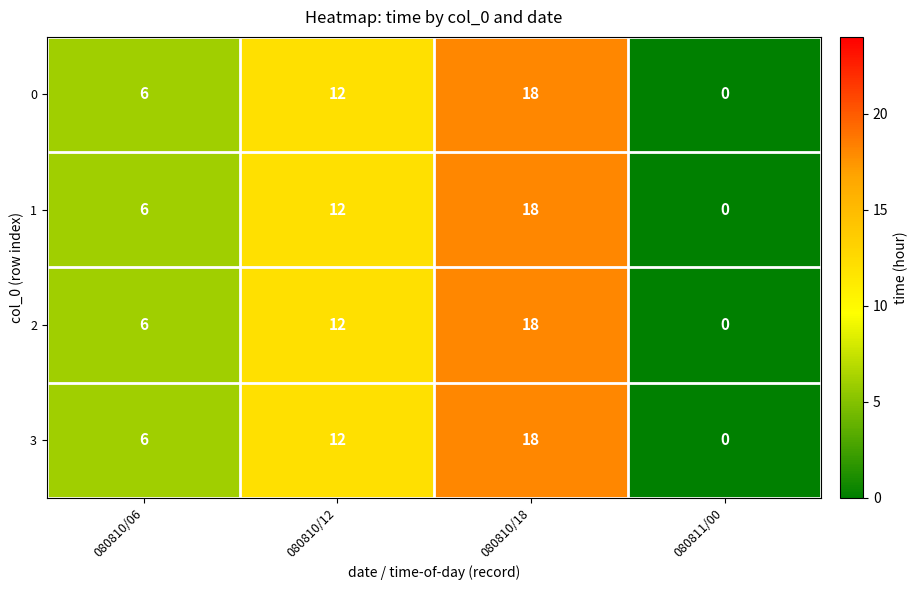

What is the sum of all 0 values?

36